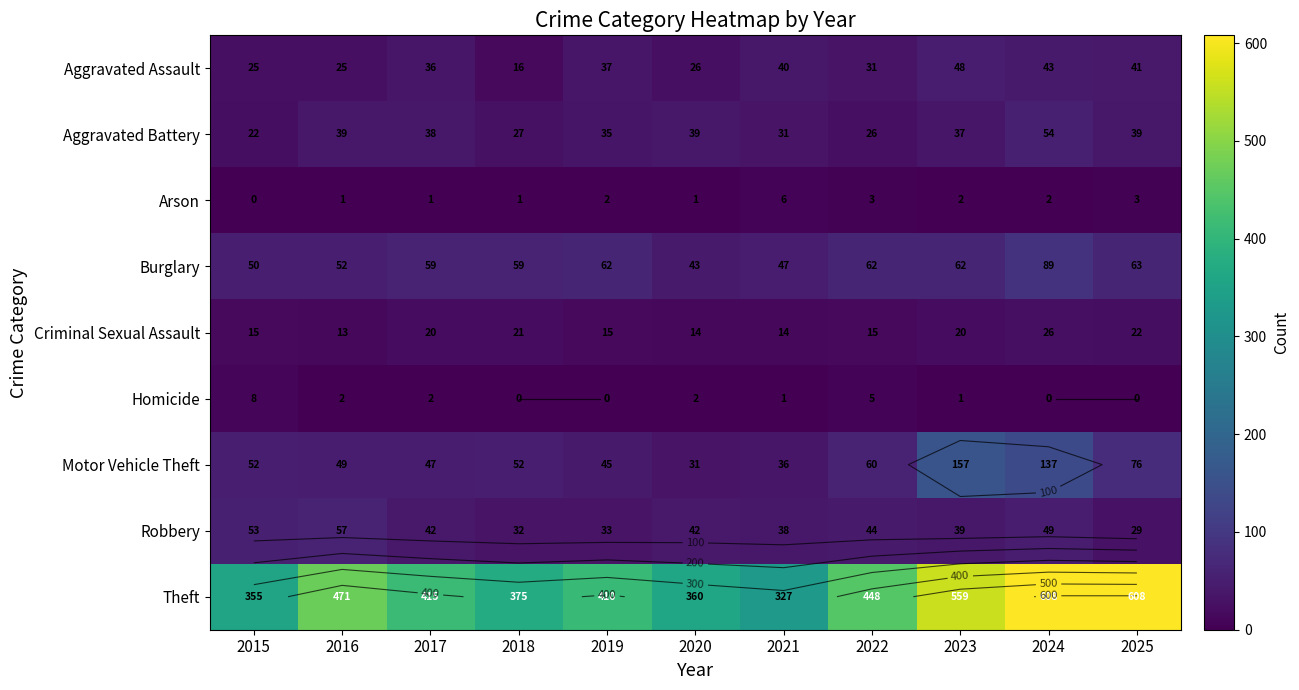

Where is Robbery nearest to the value 43?

2017